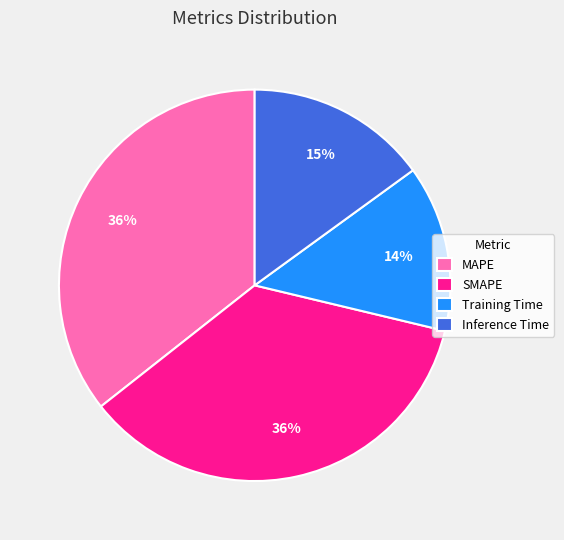

Which category has the smallest portion of the pie?

Training Time